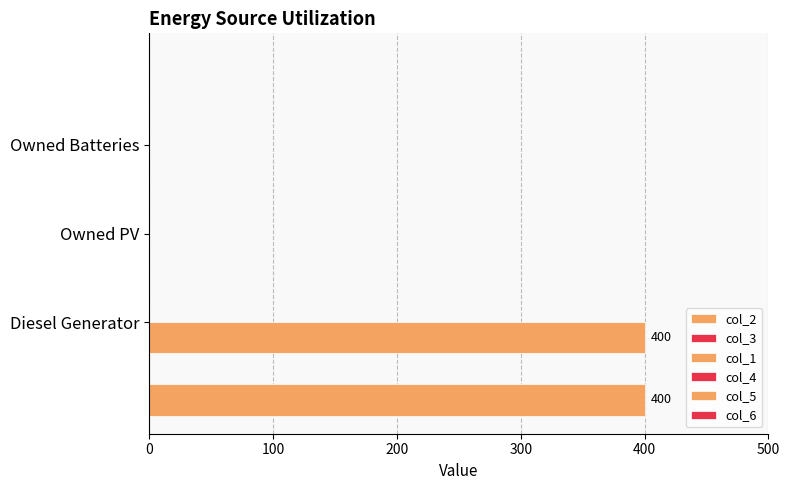

How many categories are shown in the chart?

3